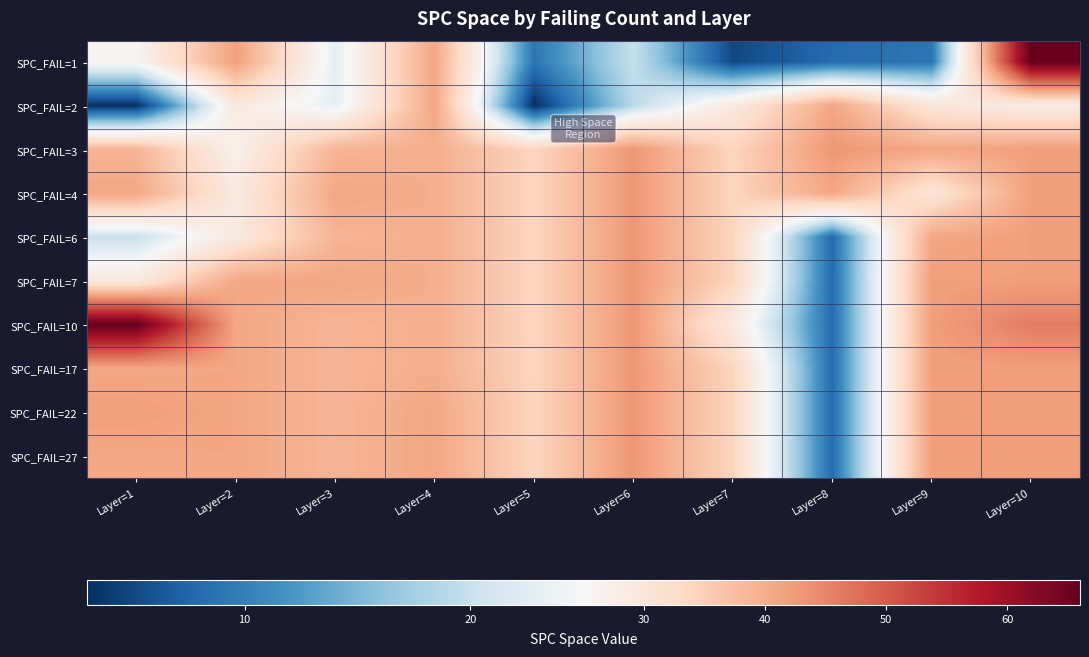

Between Layer=7 and Layer=6, which is larger?

Layer=6